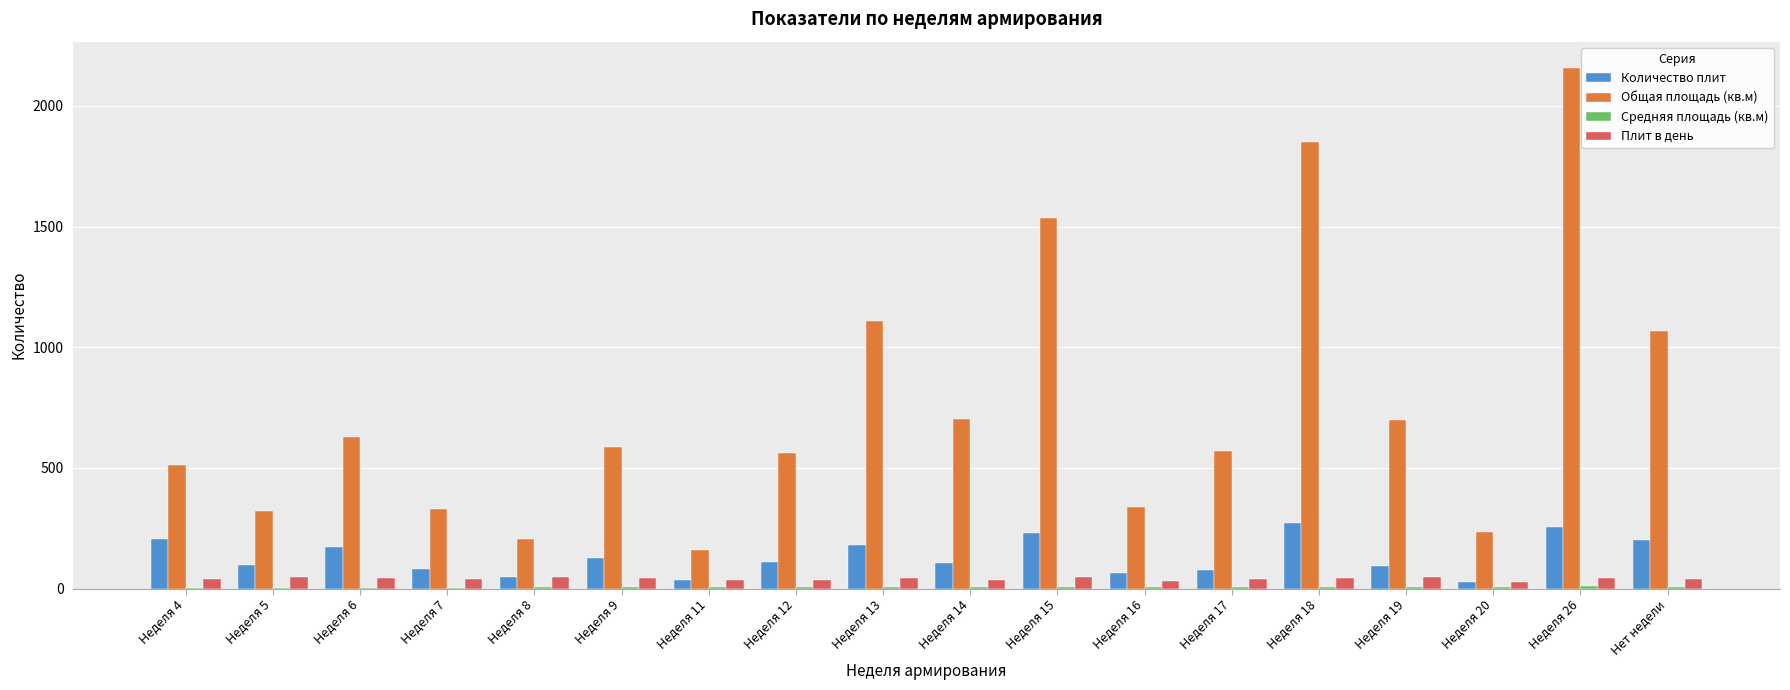

At which category is the sum across all series the highest?

Неделя 26